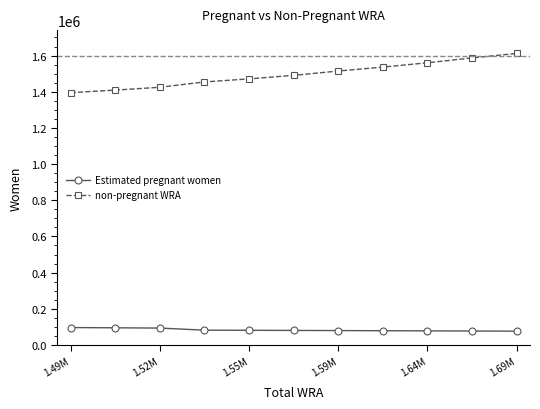

What is the value of the non-pregnant WRA point at the 8th from the left?

1536238.1